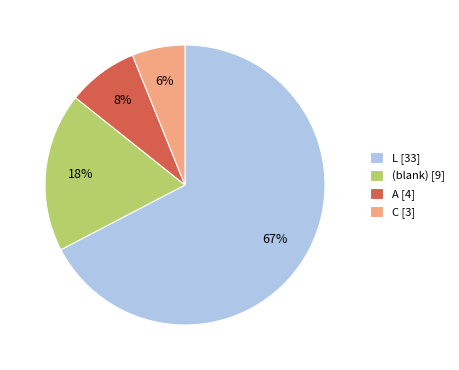

To the nearest percent, what is the difference between the (blank) [9] and A [4] slice percentages?

10%